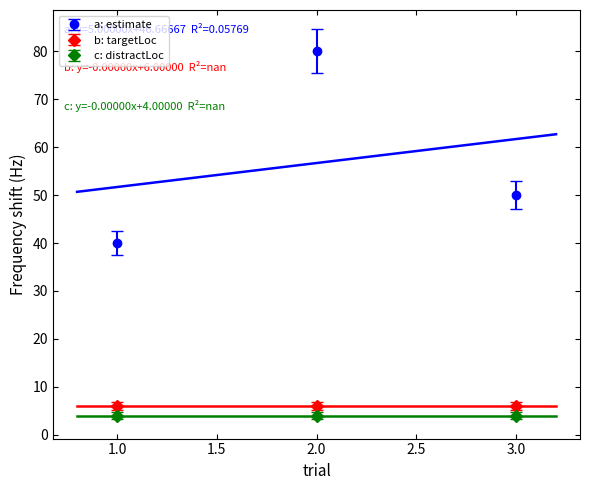

How many lines are shown in the chart?

3